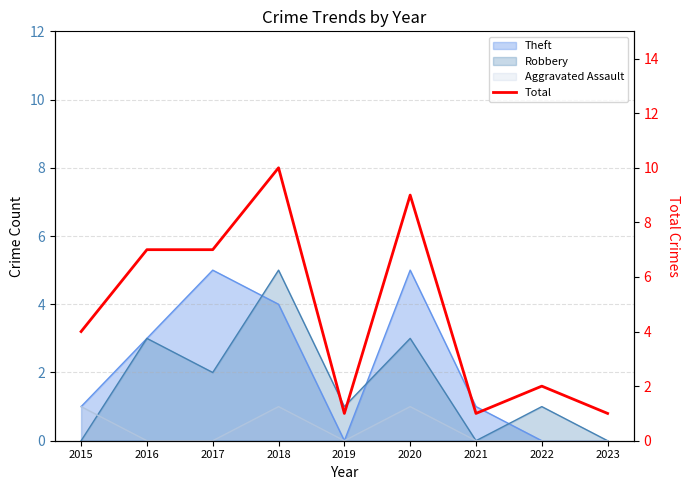

How many values are between 1 and 7?

7